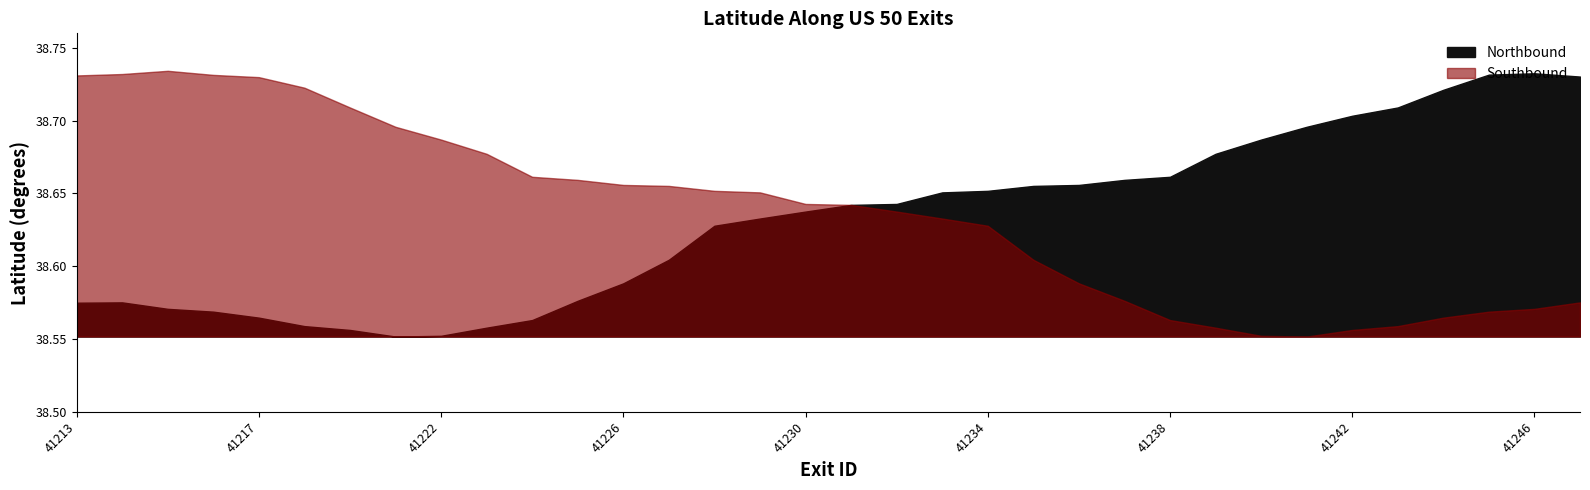

Which category has the highest value across all series?

41215